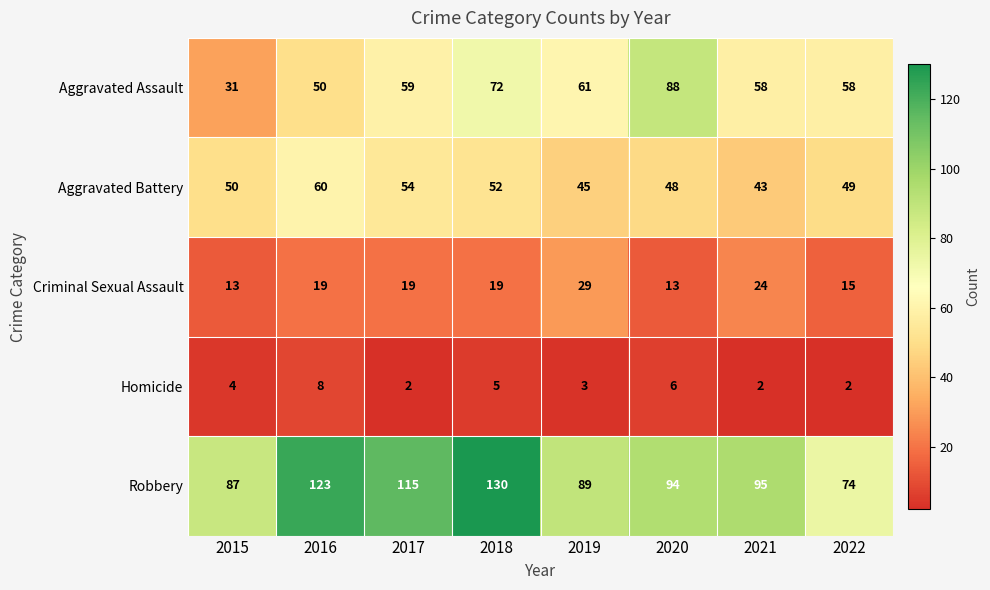

How many distinct data groups are displayed?

5